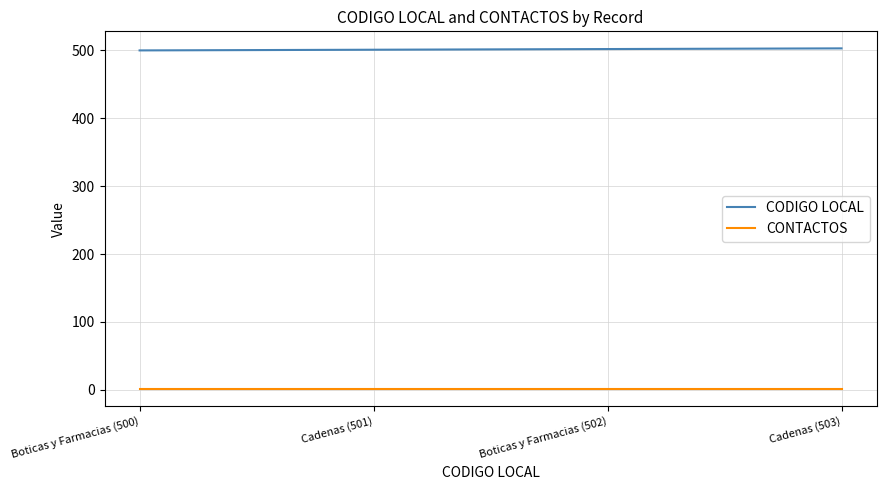

True or false: CODIGO LOCAL has more than 1 interior local peaks.

False